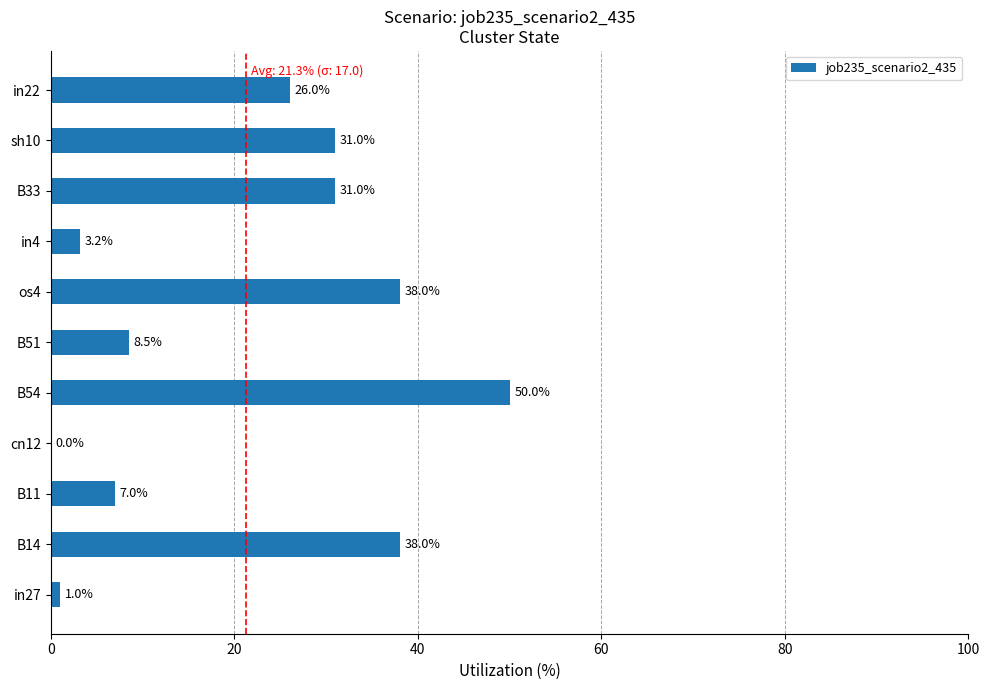

Approximately how many times larger is the value at sh10 compared to B51?

3.6